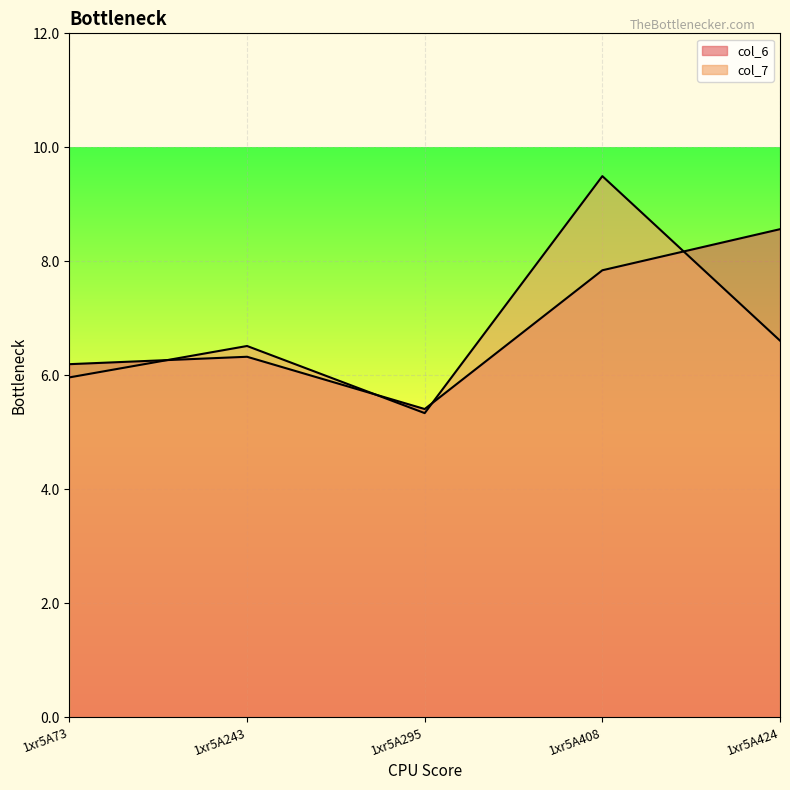

How many lines are shown in the chart?

2